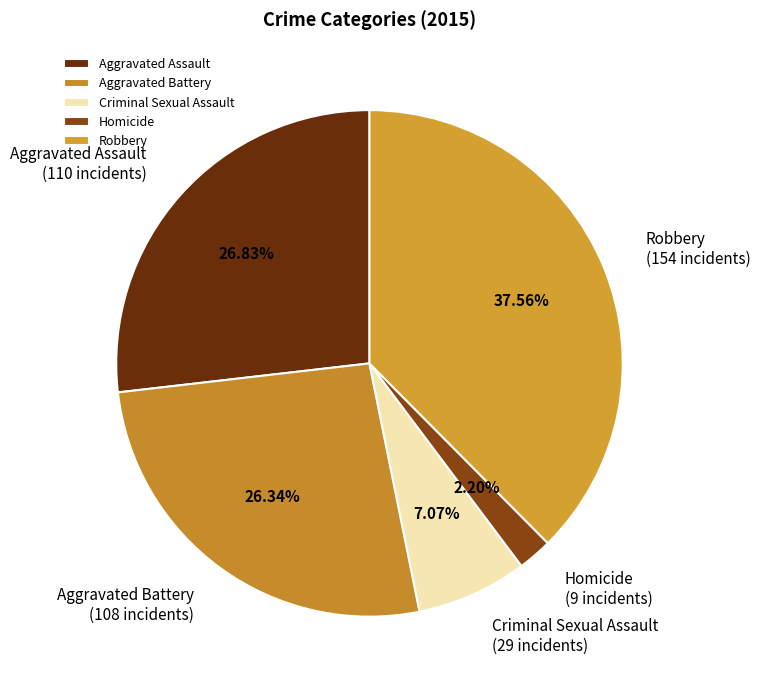

What percentage do Criminal Sexual Assault and Aggravated Assault together represent?

33.9%